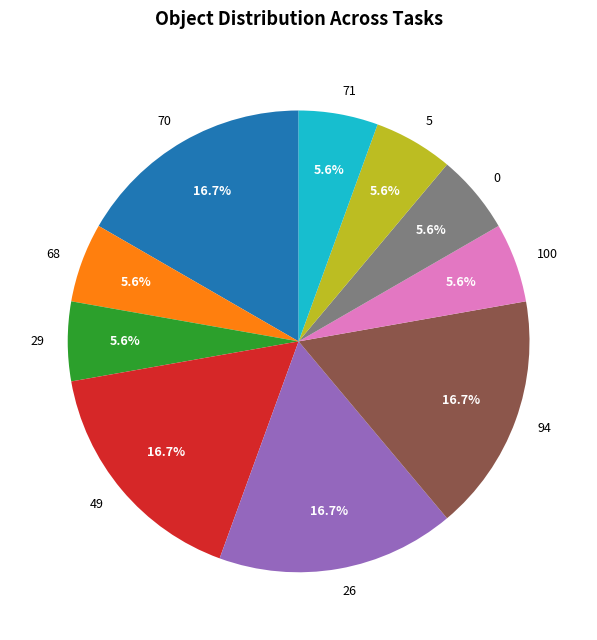

Is there a majority slice in this chart?

No